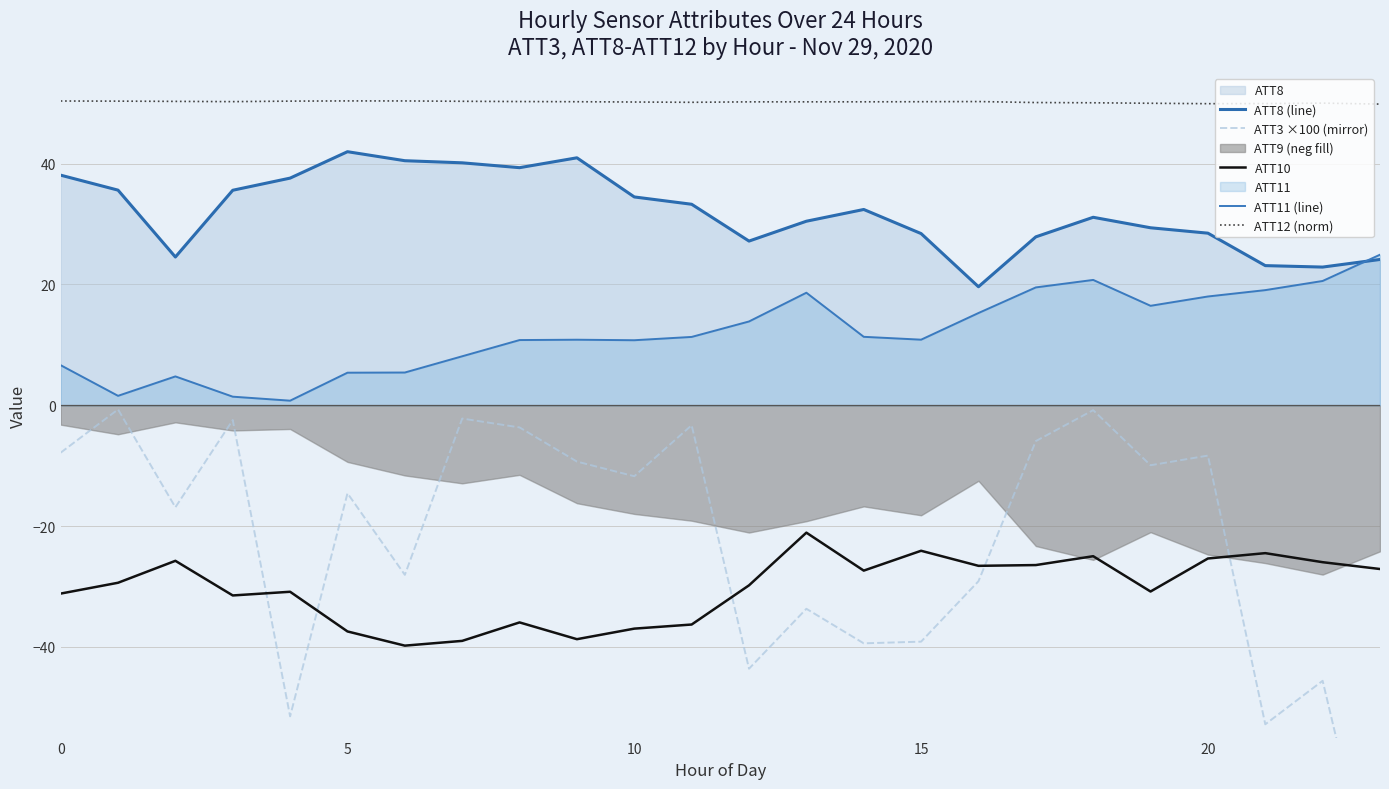

What is the total value across all series at 7?

57.4